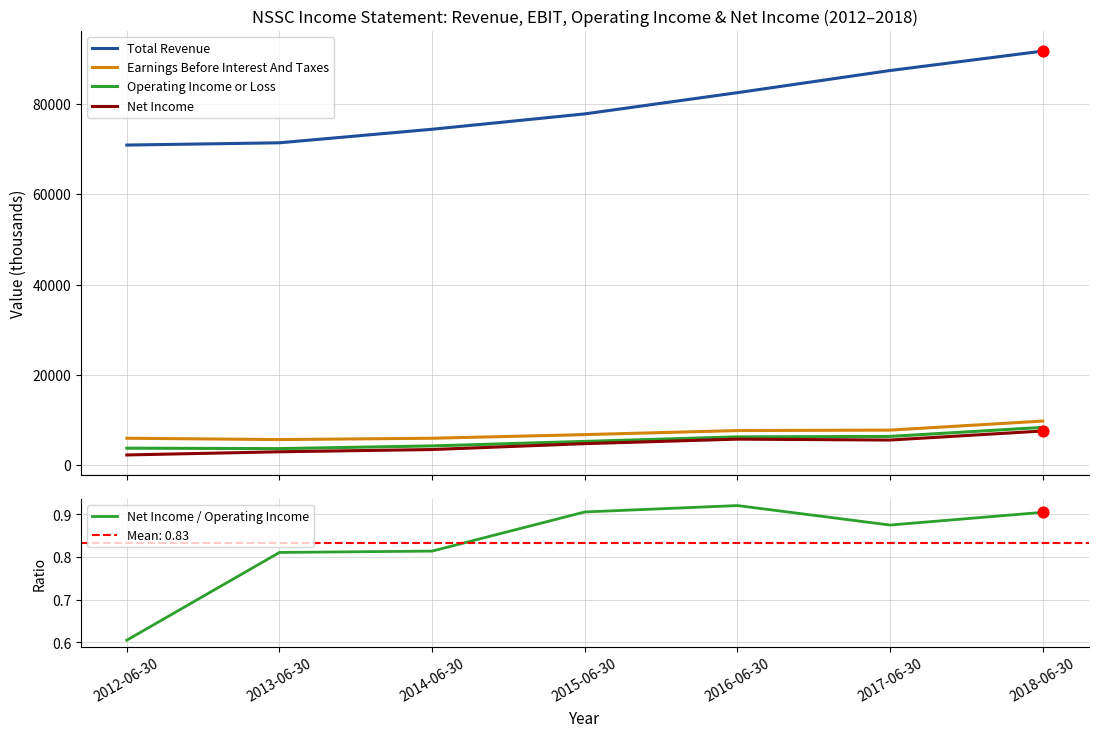

Which series reaches the maximum Y coordinate?

Total Revenue